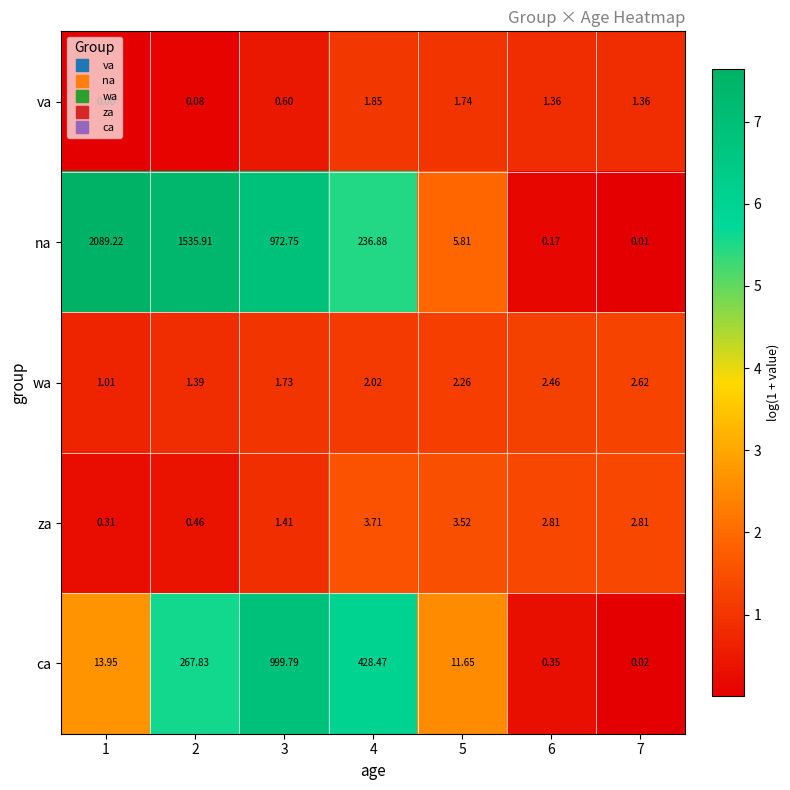

Is the value of na at 2 greater than the value of ca at 6?

Yes